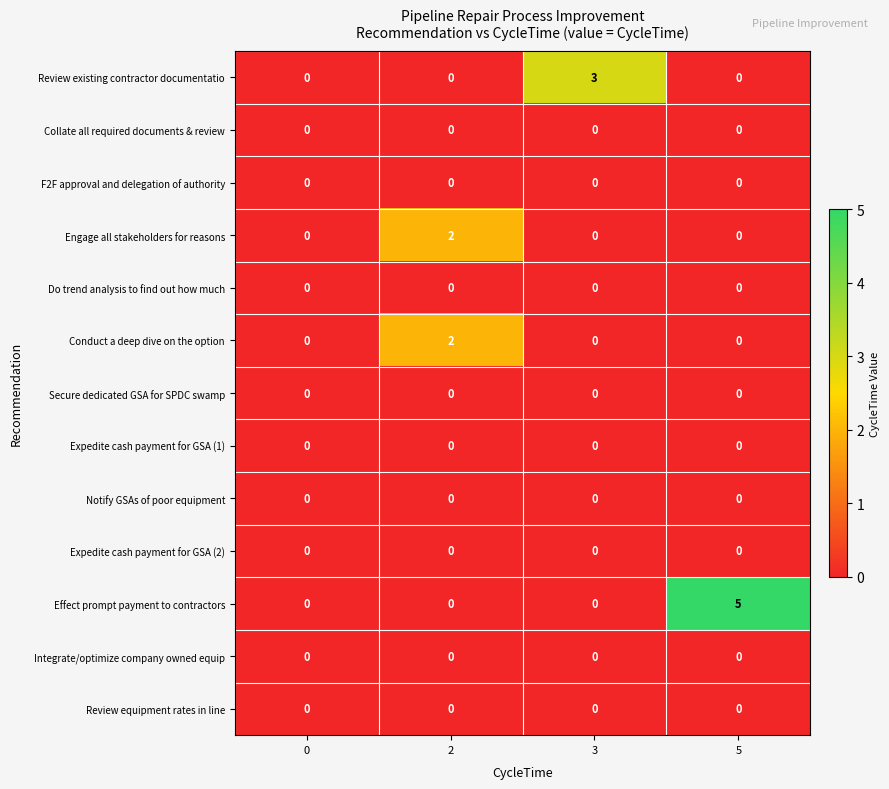

Which series has the largest total across all categories?

Effect prompt payment to contractors